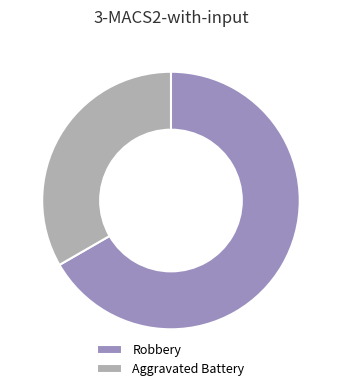

Combined, do Aggravated Battery and Robbery account for over 50%?

Yes